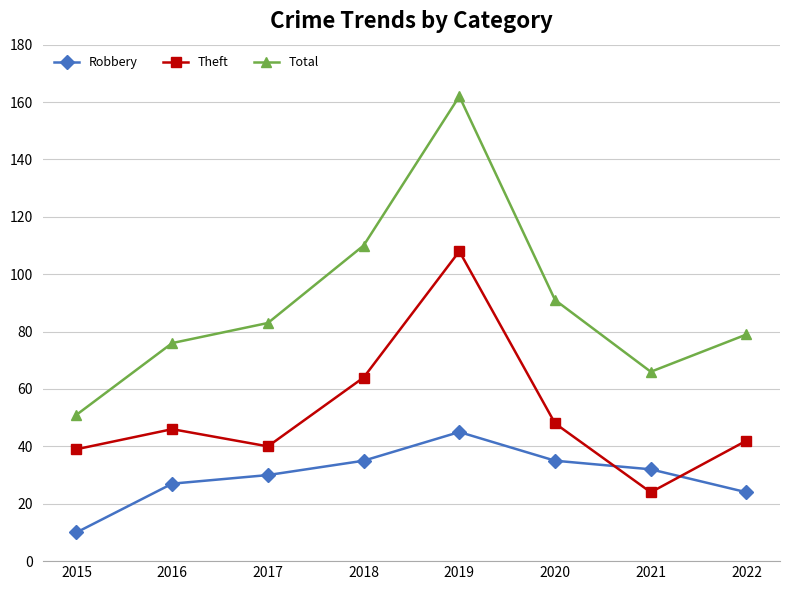

True or false: Total has more than 1 interior local peaks.

False